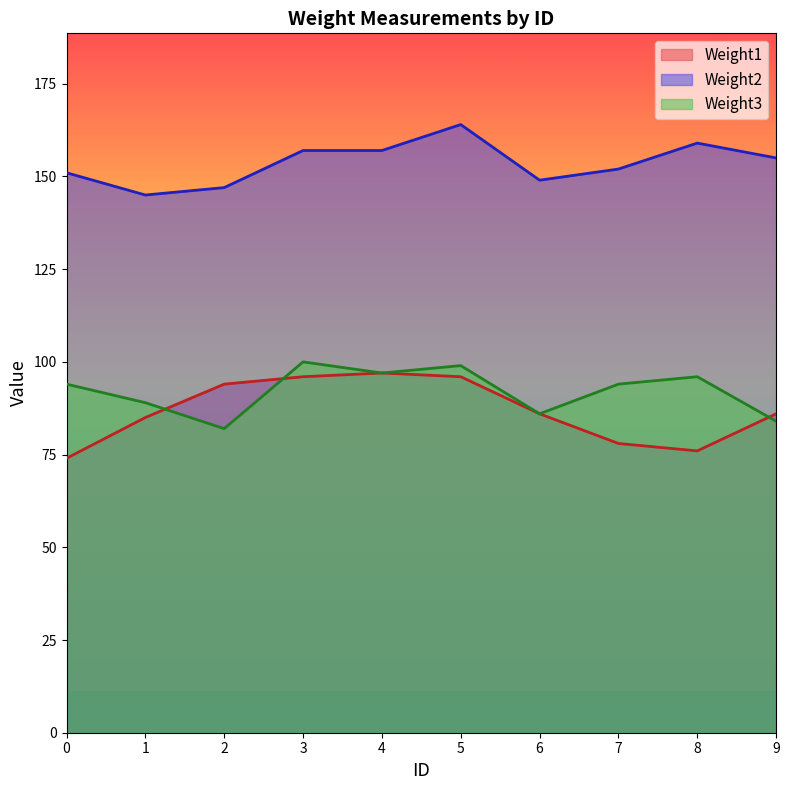

What is the value of the Weight1 point at the 8th from the left?

78